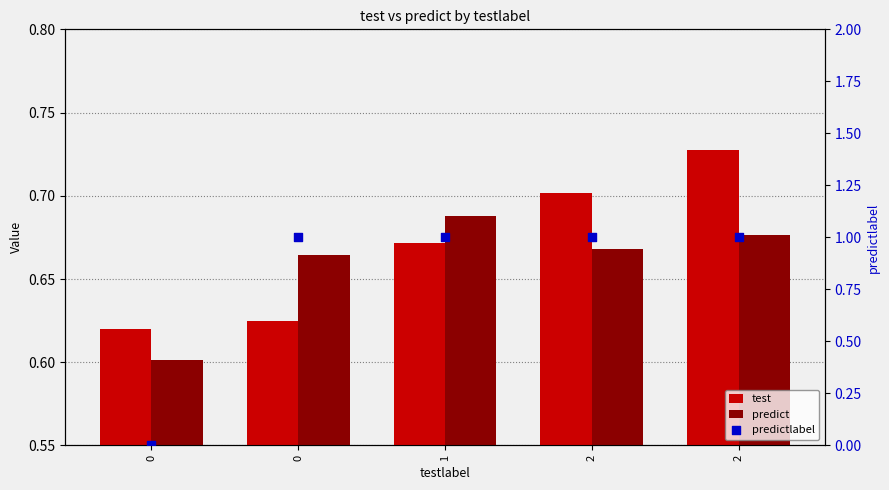

Is the value of predictlabel at 0 greater than the value of test at 2?

No